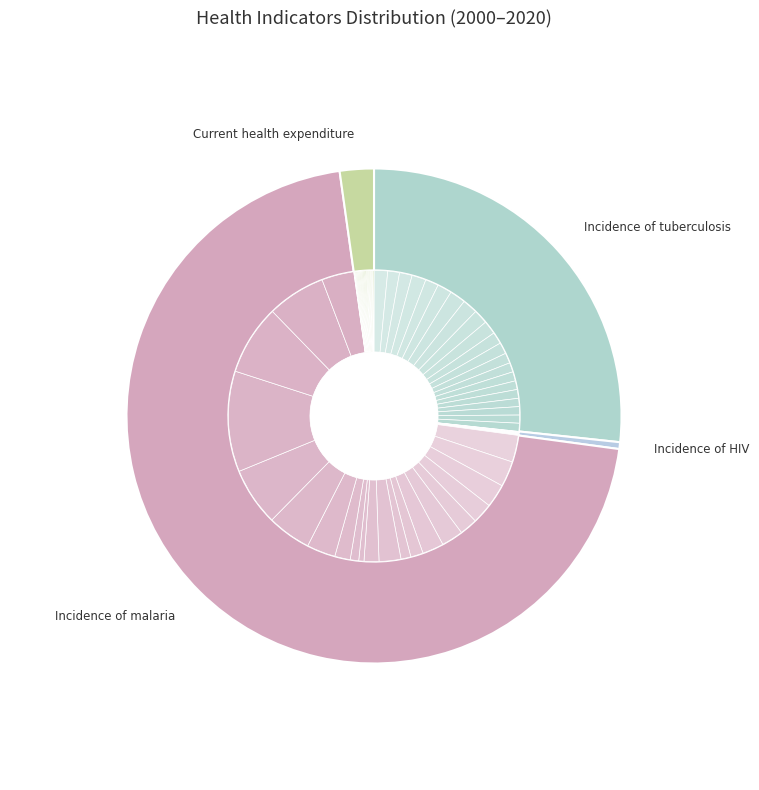

To the nearest percent, what is the average slice percentage?

25%